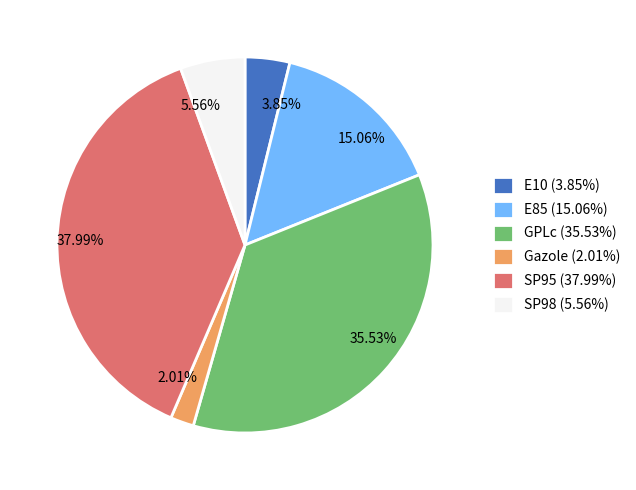

Approximately how many times larger is the value at GPLc compared to Gazole?

17.7